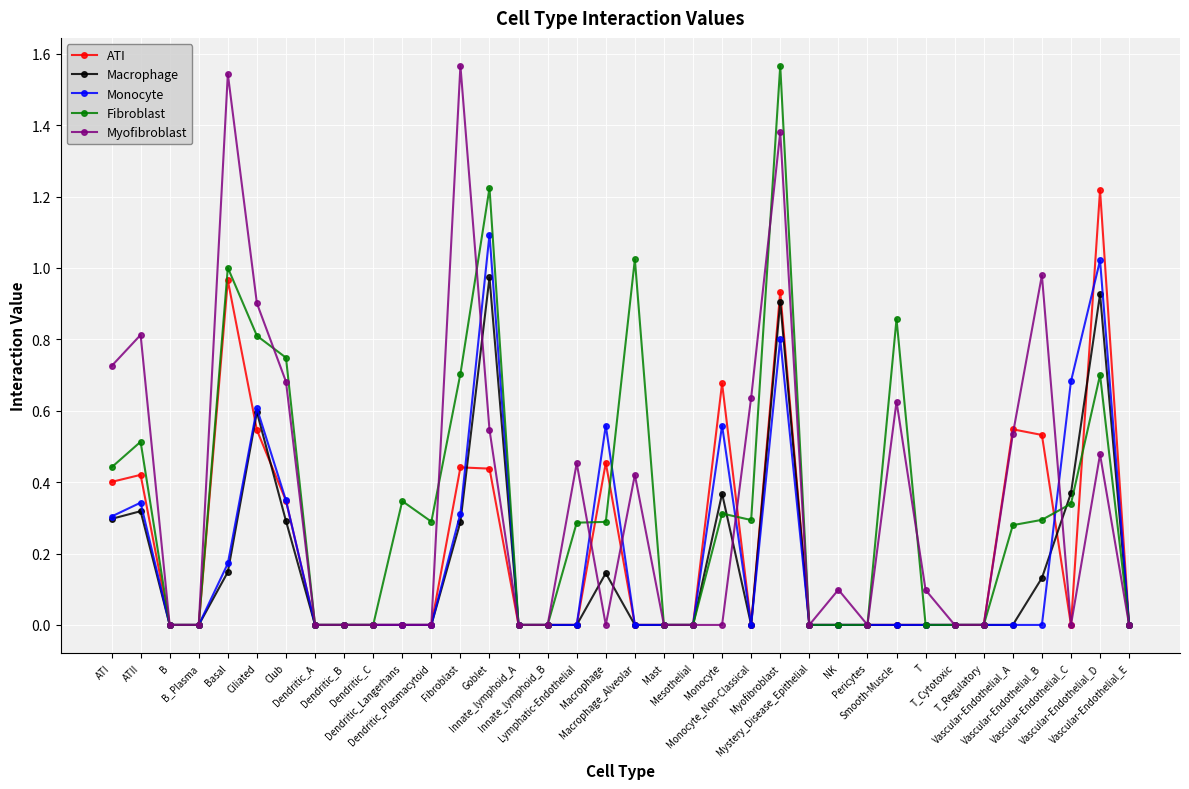

What is the difference between the maximum and minimum values in the Macrophage series?

1.0